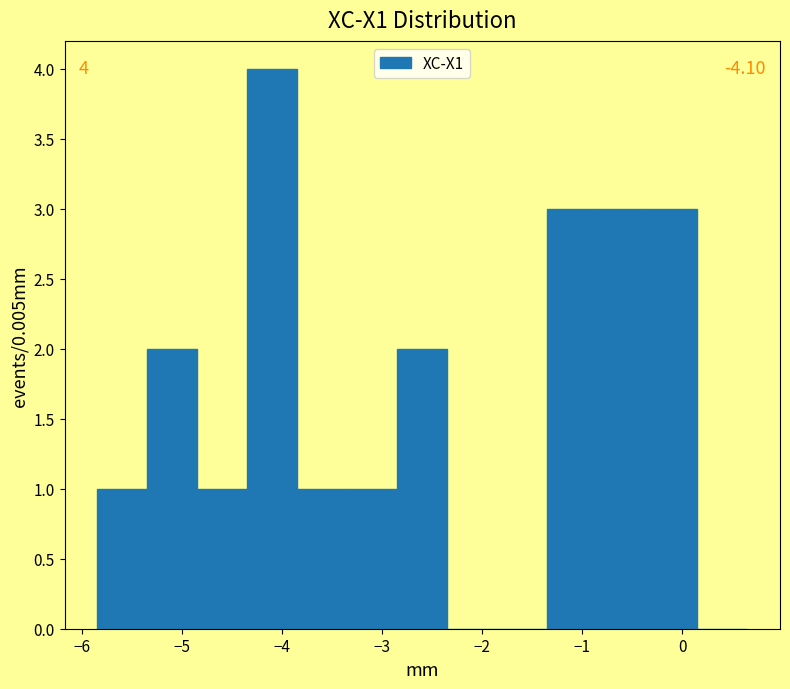

Which range on the x-axis has the tallest bar?

-4.4 to -3.9